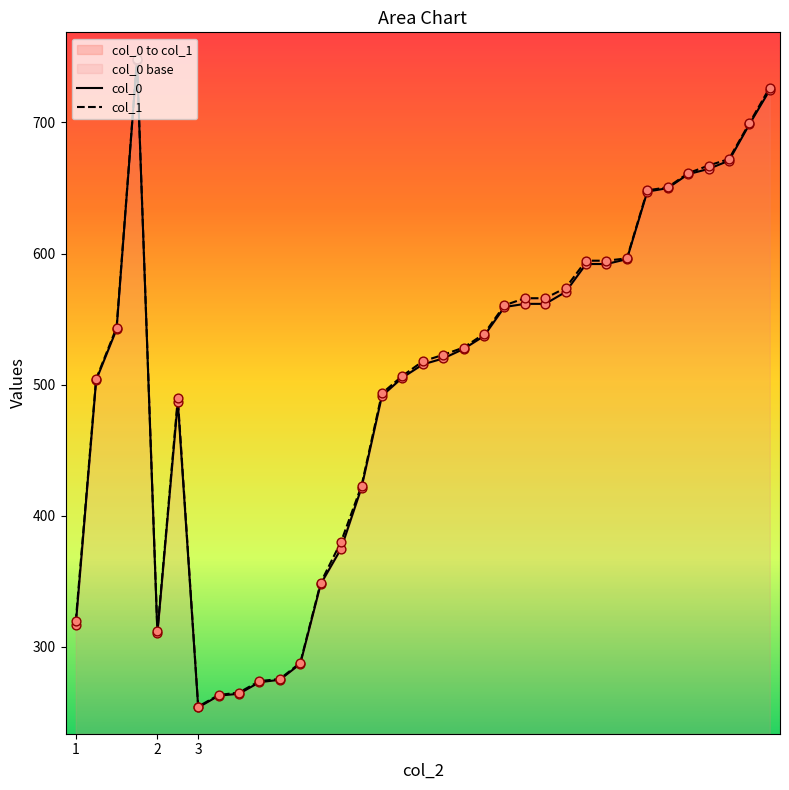

Which series contains the highest Y value?

col_1